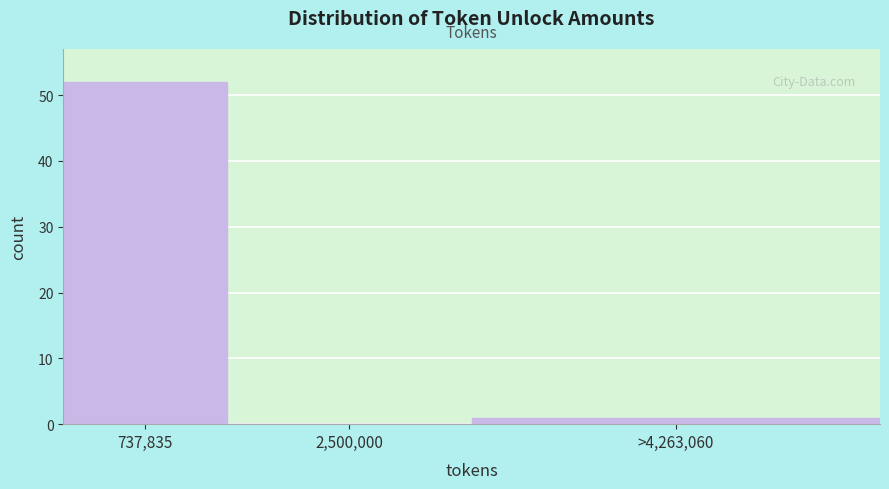

Reading left to right, extract all data points from this chart.

737,835=52	2,500,000=0	>4,263,060=1